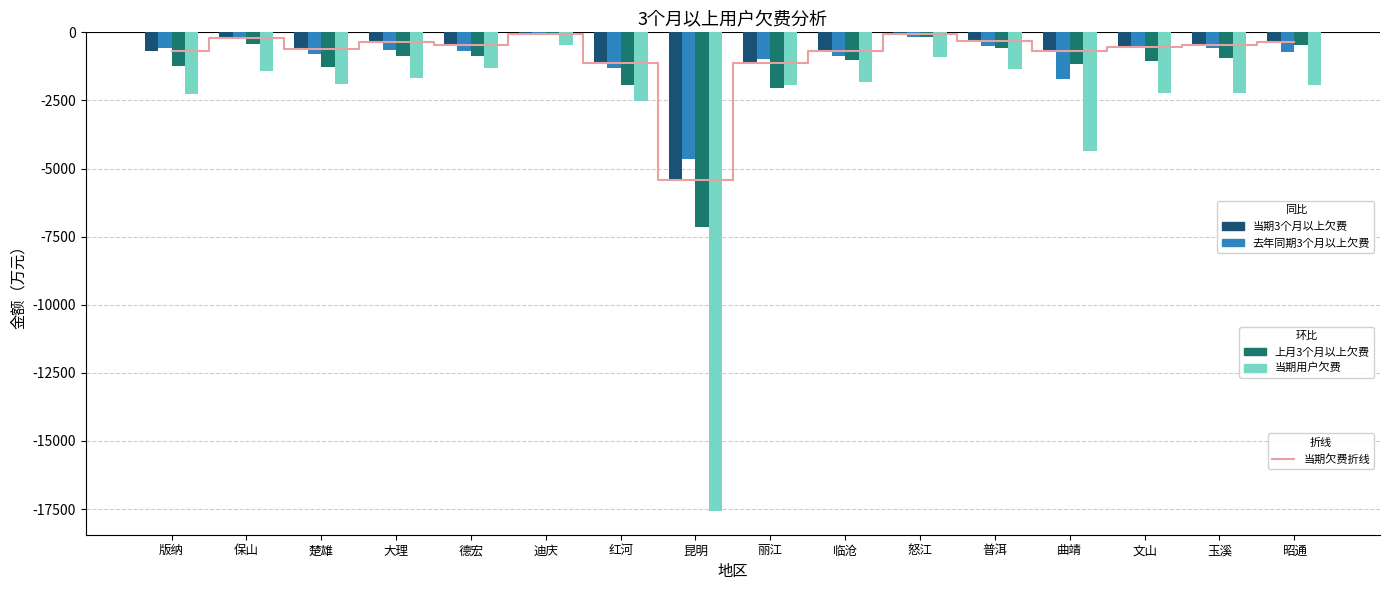

Is it true that 当期3个月以上欠费 equals -1131.4 at 红河?

True